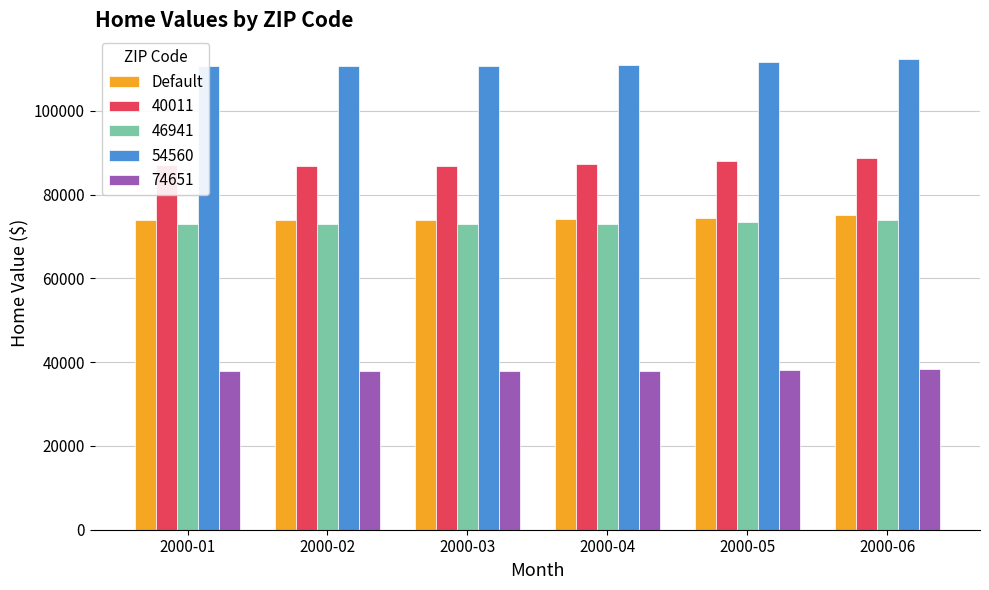

What is the total value across all series at 2000-06?

388325